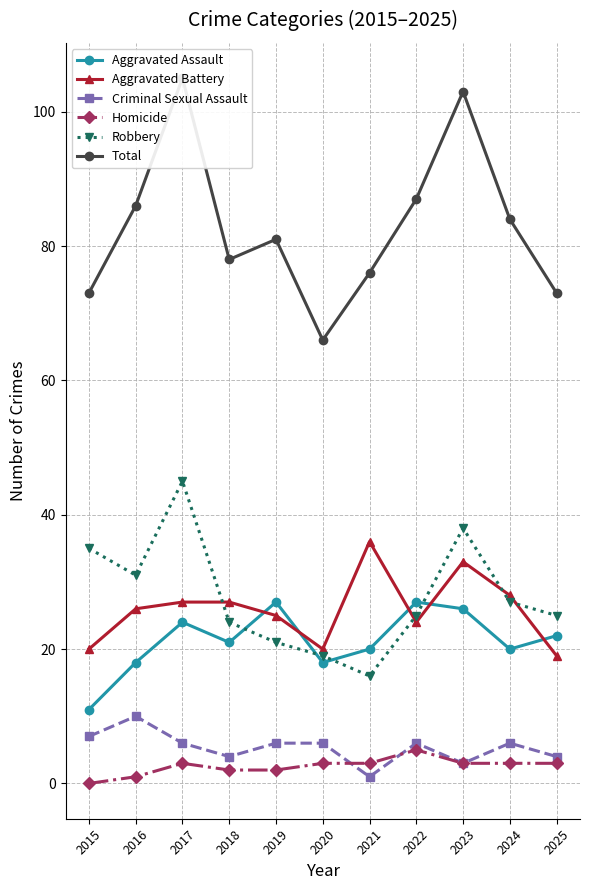

Reading left to right, list all the values displayed in this chart.

Aggravated Assault: 2015=11	2016=18	2017=24	2018=21	2019=27	2020=18	2021=20	2022=27	2023=26	2024=20	2025=22
Aggravated Battery: 2015=20	2016=26	2017=27	2018=27	2019=25	2020=20	2021=36	2022=24	2023=33	2024=28	2025=19
Criminal Sexual Assault: 2015=7	2016=10	2017=6	2018=4	2019=6	2020=6	2021=1	2022=6	2023=3	2024=6	2025=4
Homicide: 2015=0	2016=1	2017=3	2018=2	2019=2	2020=3	2021=3	2022=5	2023=3	2024=3	2025=3
Robbery: 2015=35	2016=31	2017=45	2018=24	2019=21	2020=19	2021=16	2022=25	2023=38	2024=27	2025=25
Total: 2015=73	2016=86	2017=105	2018=78	2019=81	2020=66	2021=76	2022=87	2023=103	2024=84	2025=73